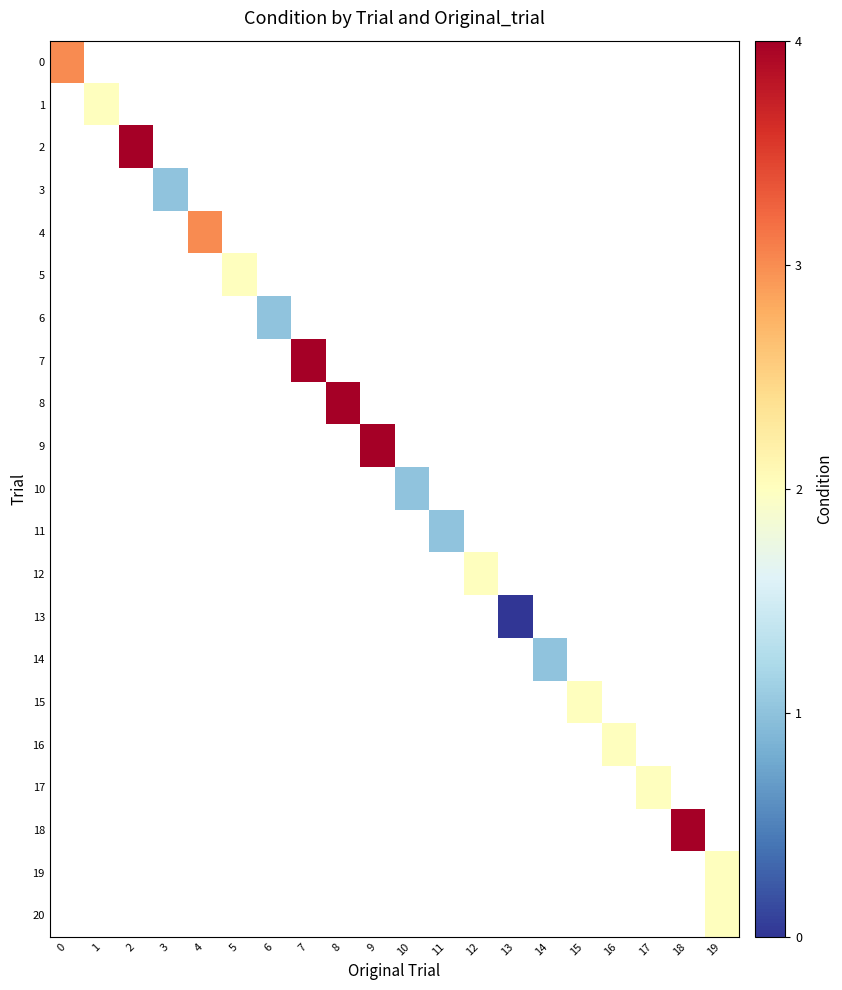

How many values in 12 are above zero?

1